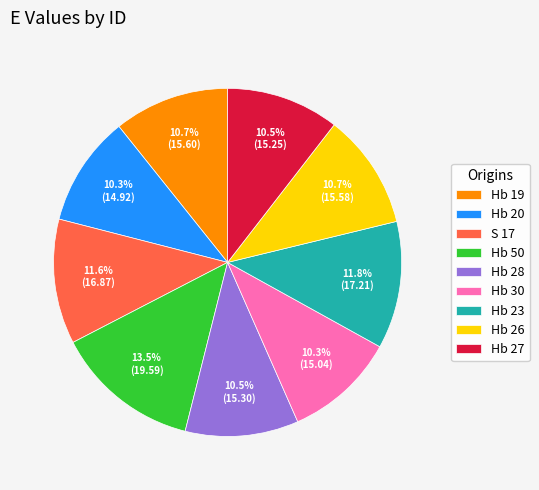

Is it true that Hb 26 is 19% of the pie?

False